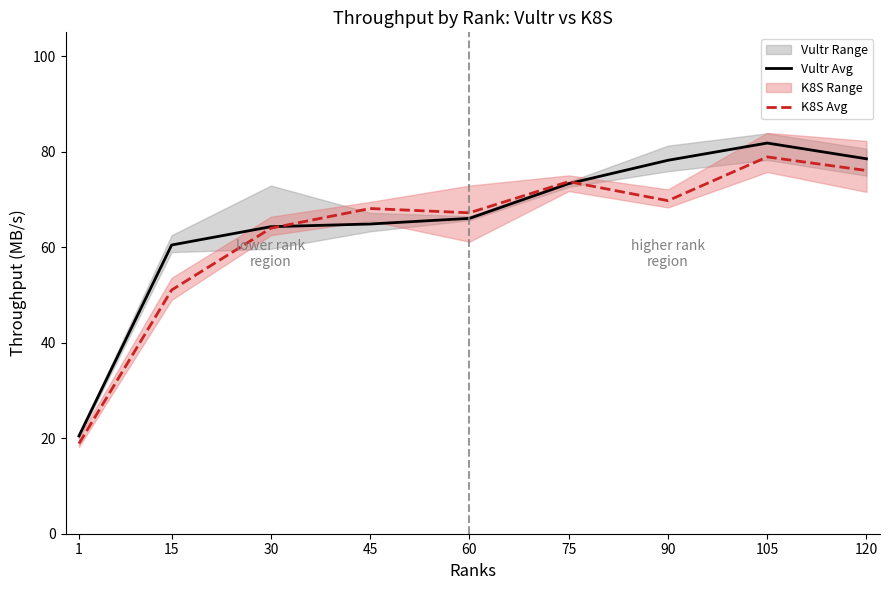

How many times do K8S Avg and Vultr Avg cross each other?

2